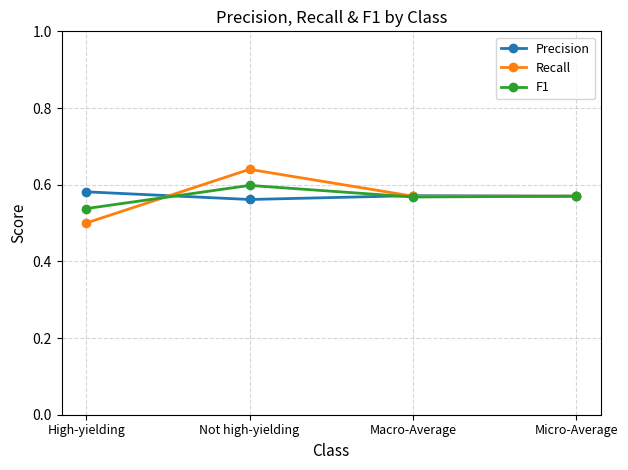

Which series has the largest range (max minus min)?

Recall